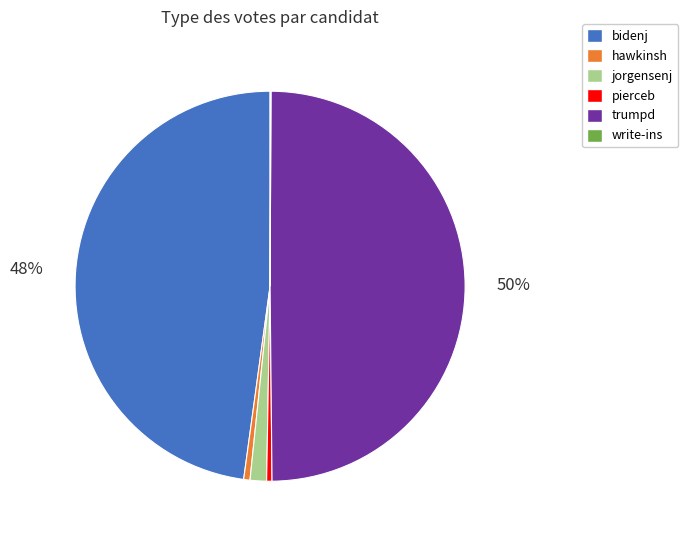

Does bidenj account for over 50% of the chart?

No